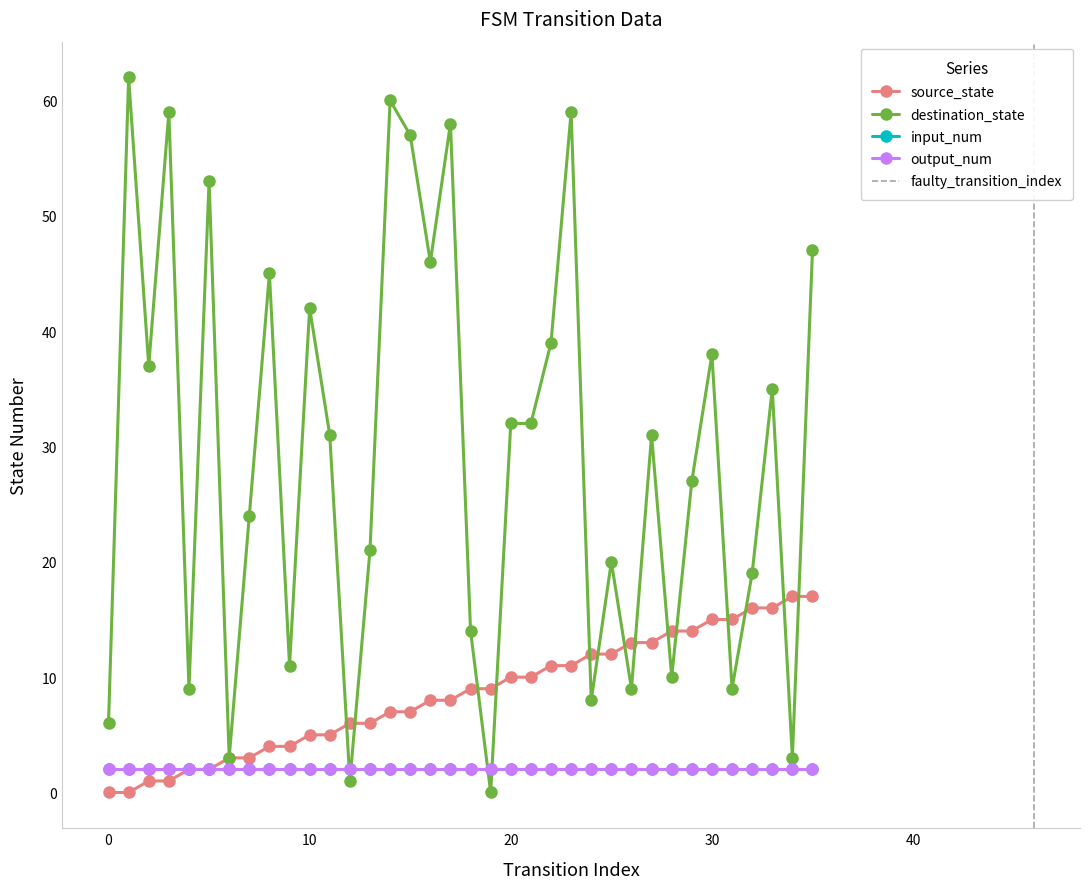

At how many categories does at least one series exceed 27?

19